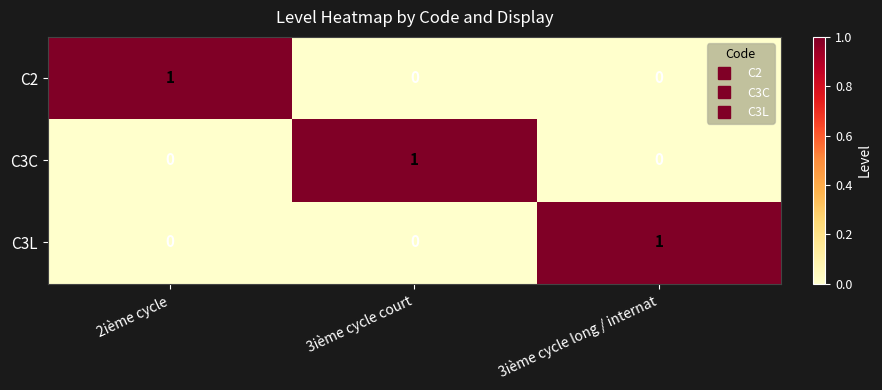

Reading right to left, transcribe all the data shown in this chart.

C2: 3ième cycle long / internat=0	3ième cycle court=0	2ième cycle=1
C3C: 3ième cycle long / internat=0	3ième cycle court=1	2ième cycle=0
C3L: 3ième cycle long / internat=1	3ième cycle court=0	2ième cycle=0